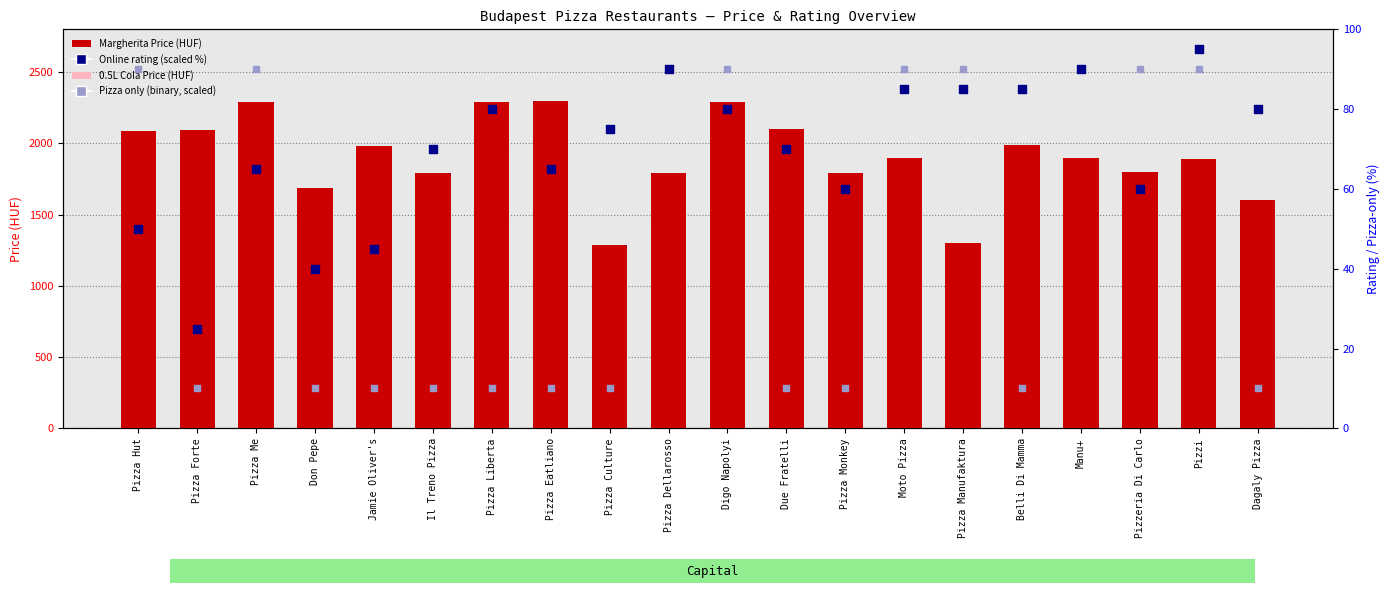

Which series contains the highest Y value?

Margherita Price (HUF)